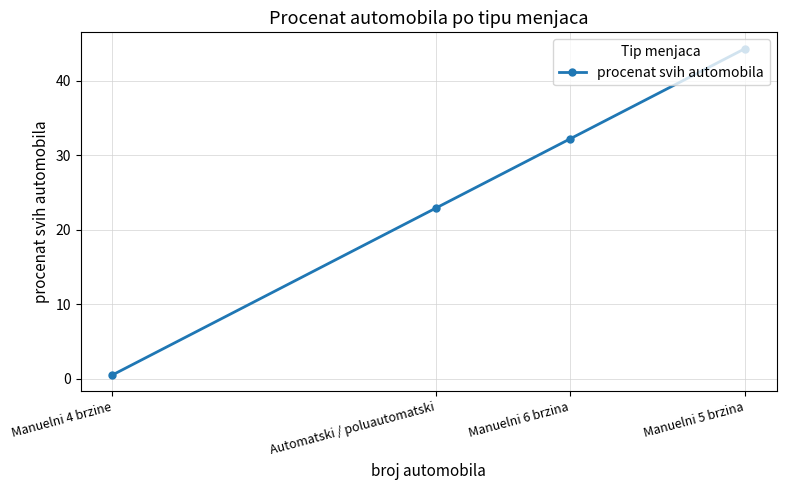

What is the label of the 3rd point from the right?

Automatski / poluautomatski